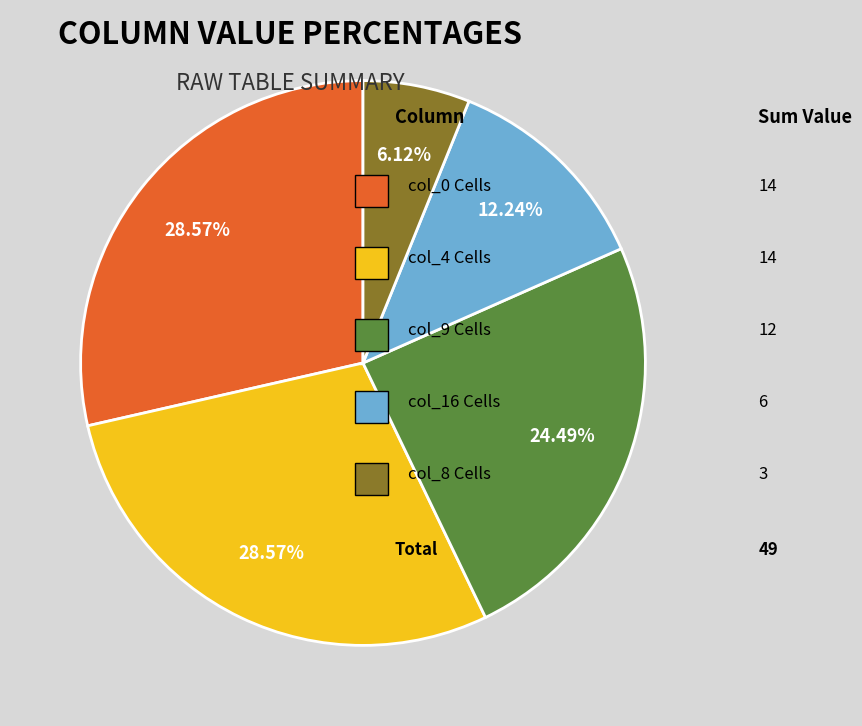

Is there any slice that represents more than half of the pie?

No